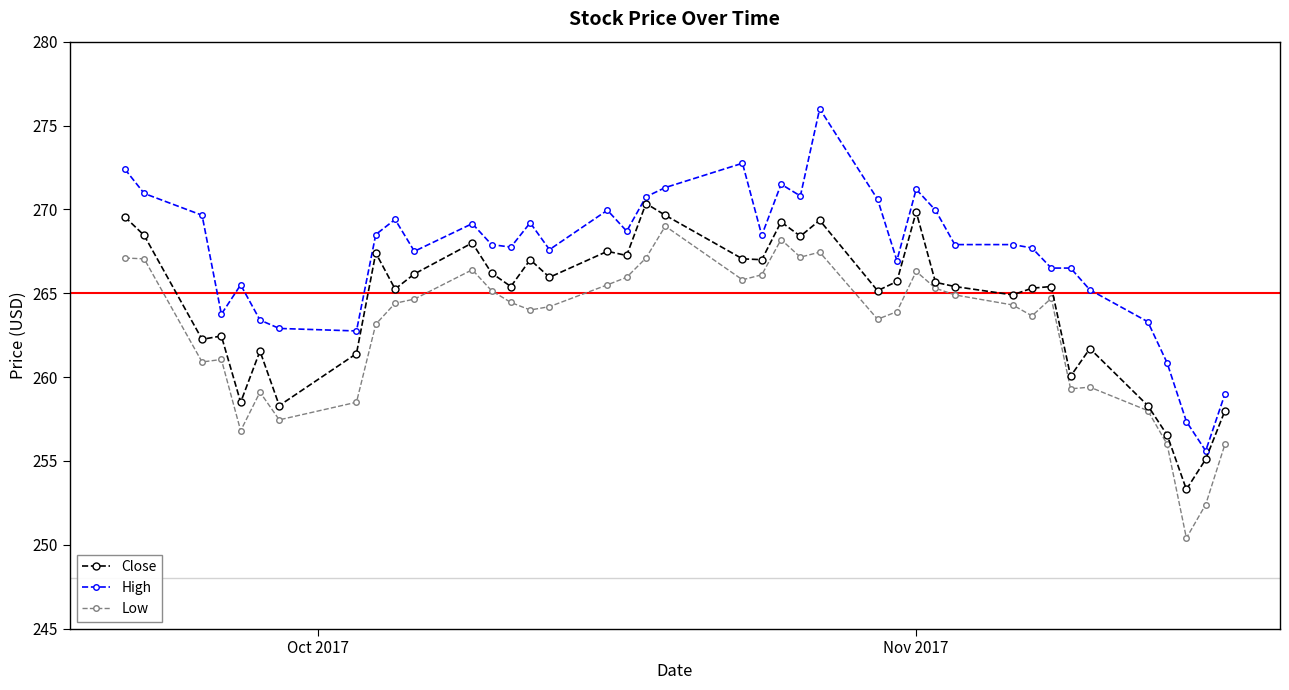

True or false: Close has more than 0 interior local peaks.

True